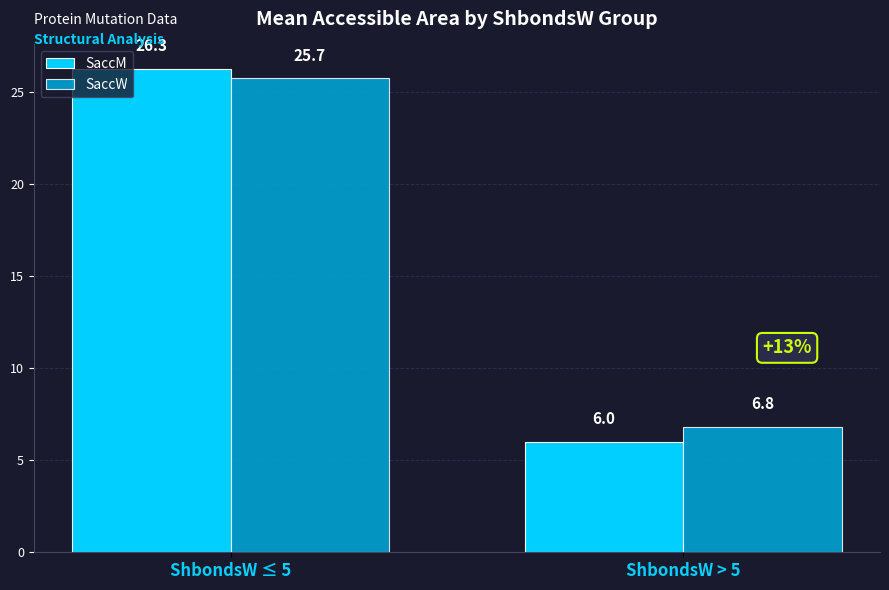

Which category has the highest value in the SaccW series?

ShbondsW ≤ 5